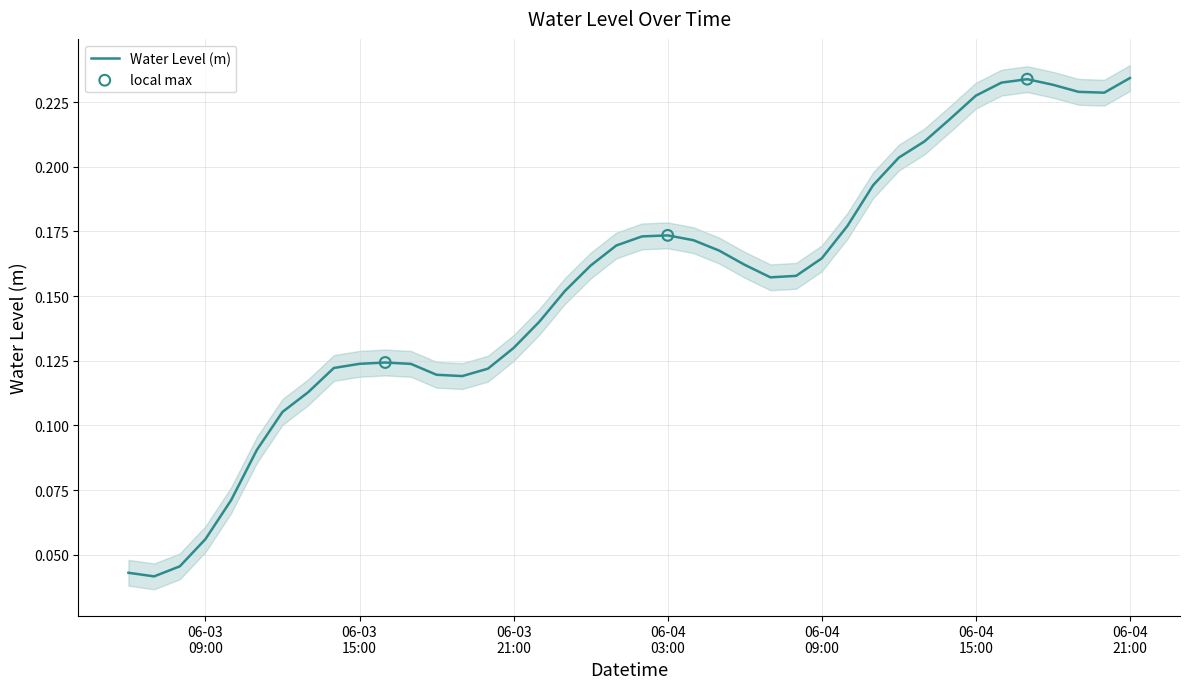

Which has a higher value, 2023-06-03 08:00:00 or 2023-06-04 03:00:00?

2023-06-04 03:00:00